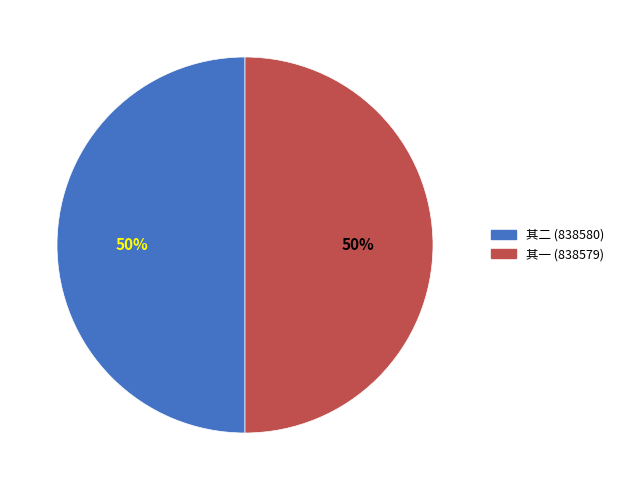

To the nearest percent, what is the average slice percentage?

50%